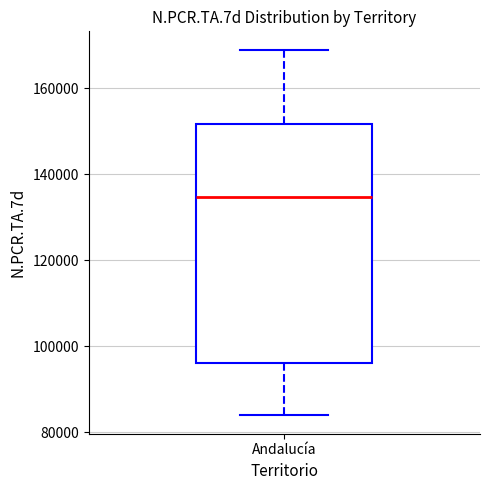

Transcribe this box plot: give where the median line is, the range the box spans, and where the two whiskers end, as read against the y-axis. The values are not printed on the chart, so give them approximately, as read against the axis.

median 134000, box 96000 to 152000, whiskers 84000 to 168000